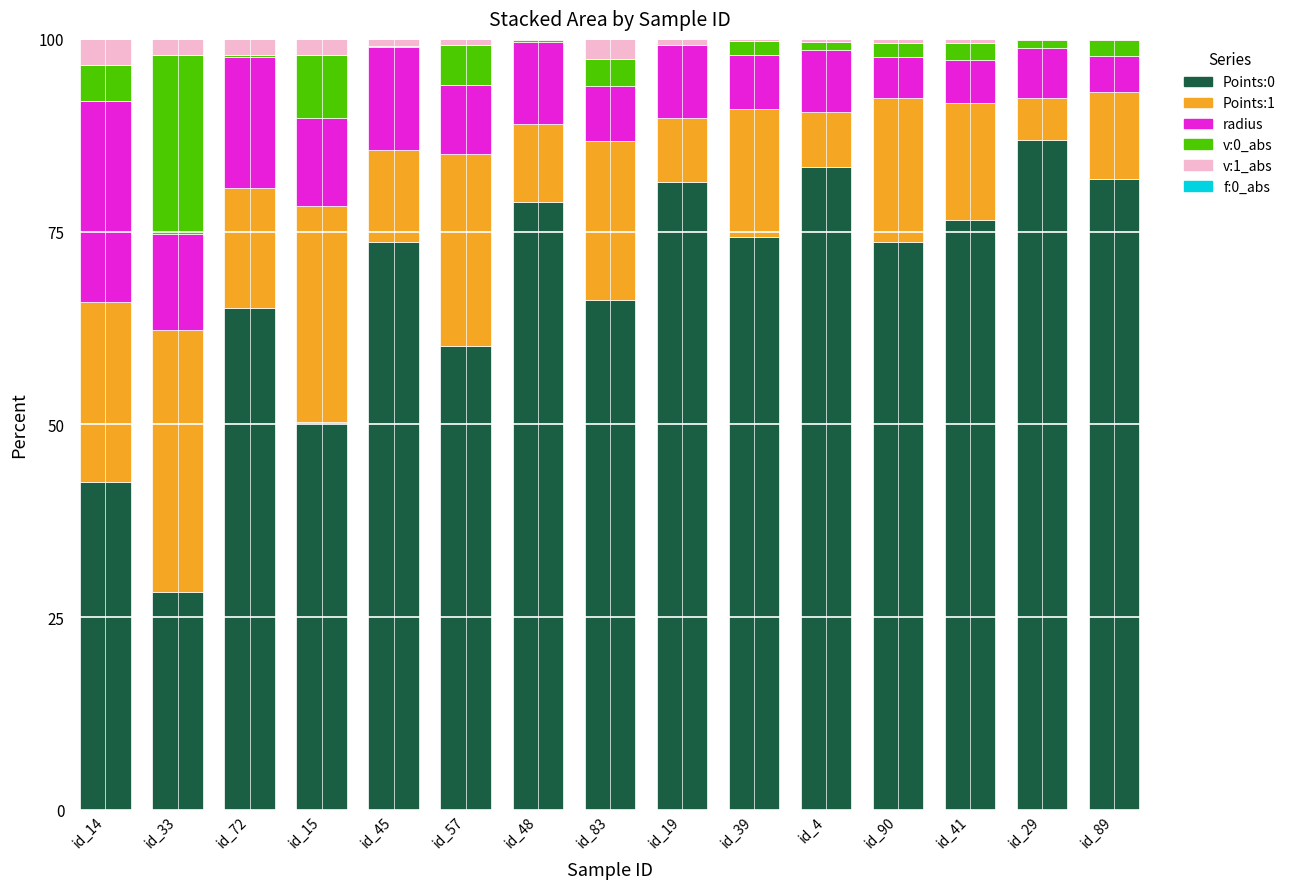

What is the average value of the Points:0 series?

68.2